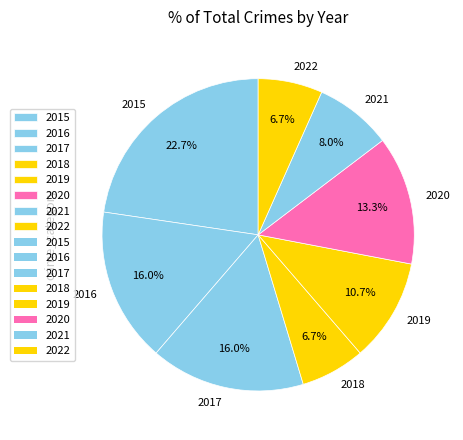

Is it true that 2017 is 16% of the pie?

True